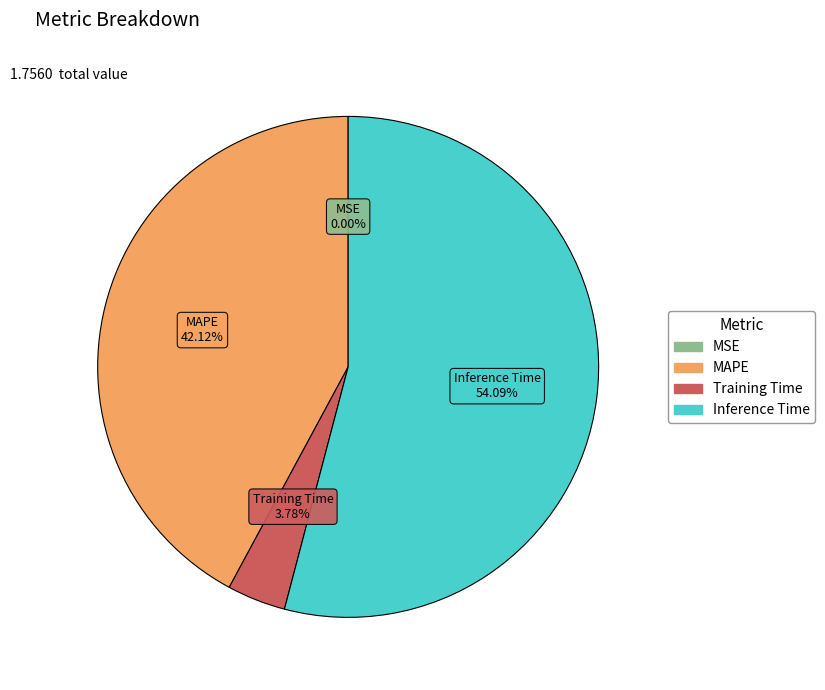

True or false: Inference Time accounts for 54% of the total.

True